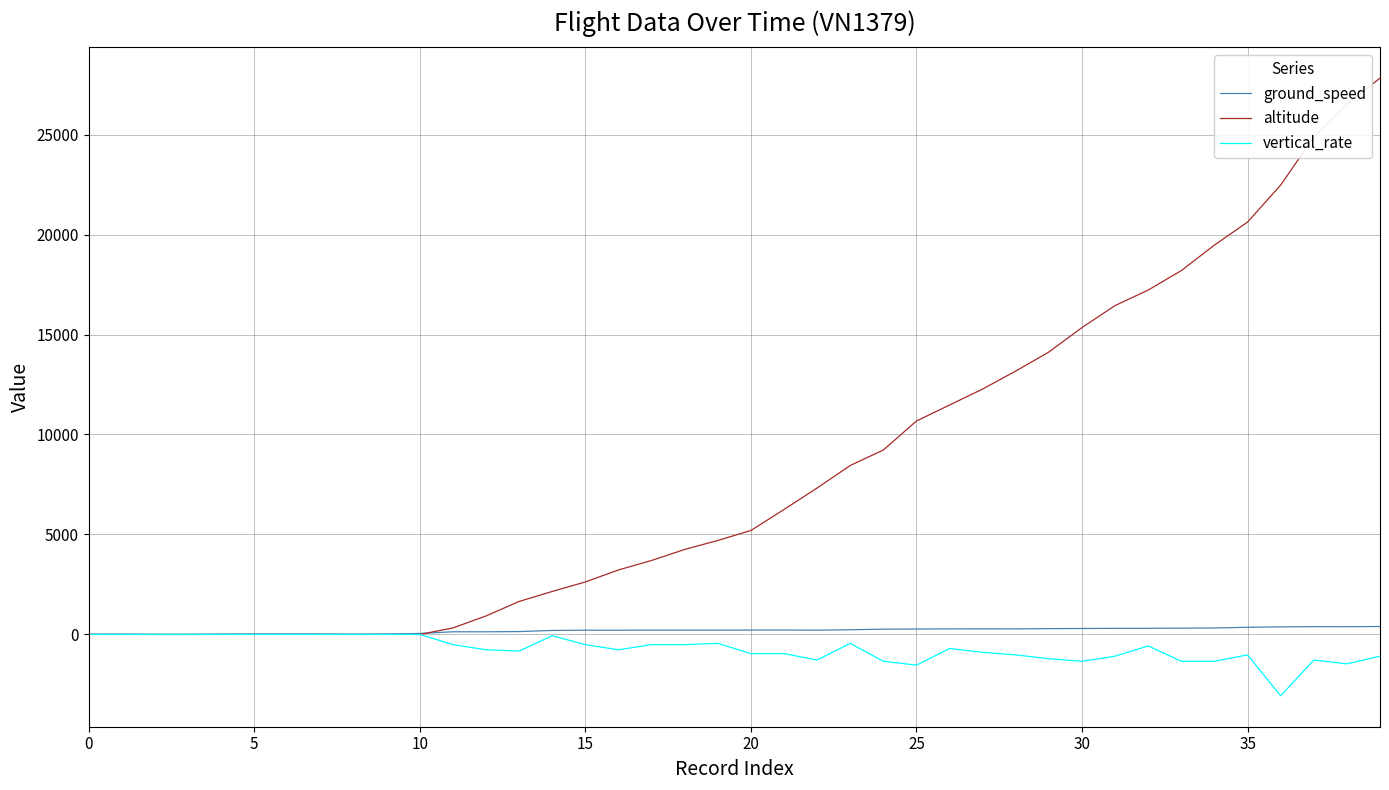

Which series has the widest spread of values?

altitude